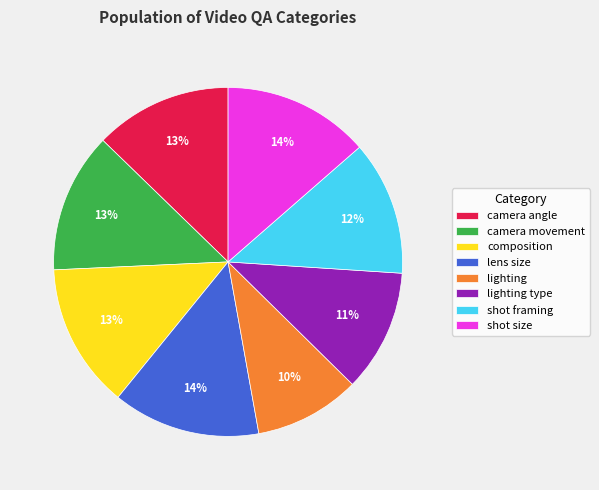

To the nearest percent, what is the average slice percentage?

12%